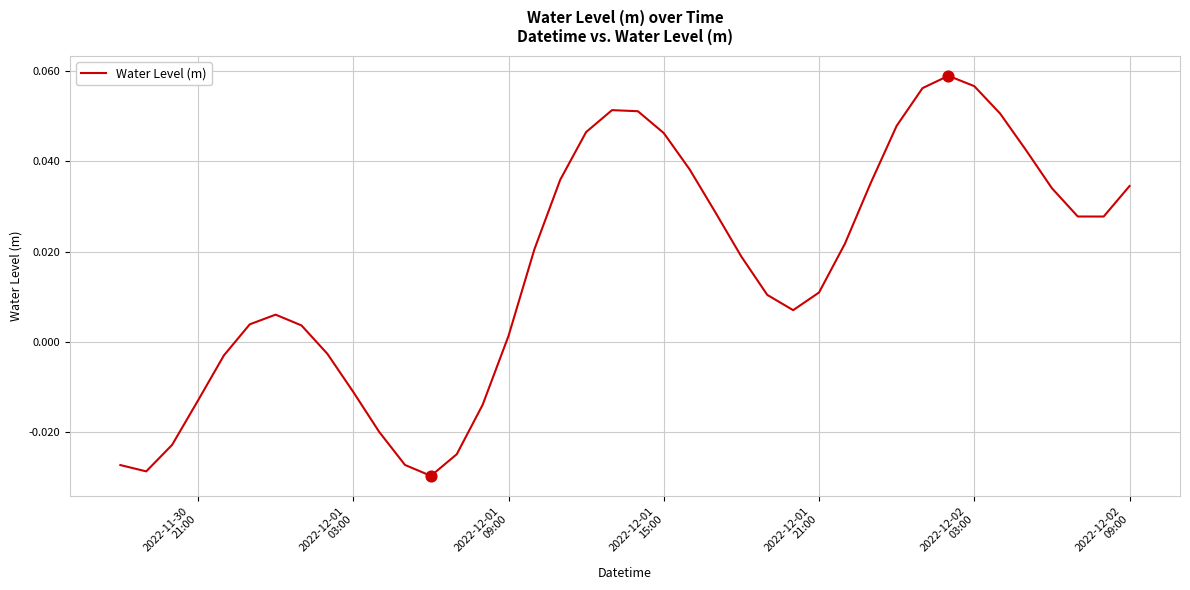

Does the chart have visible grid lines?

Yes